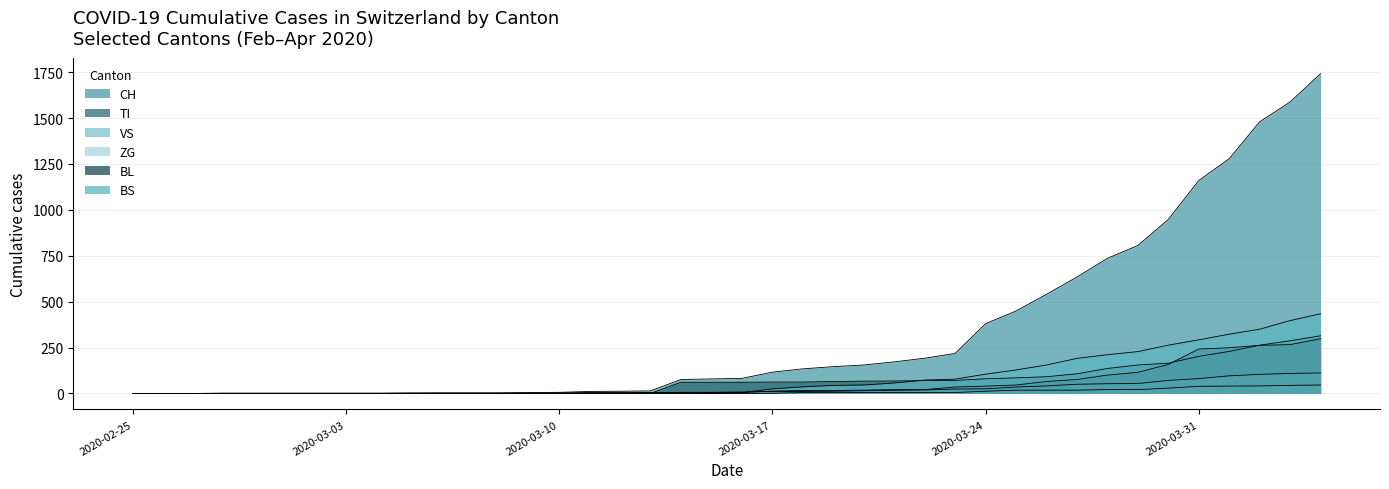

At 2020-03-12, list the series in order from largest to smallest.

CH, BS, VS, BL, TI, ZG